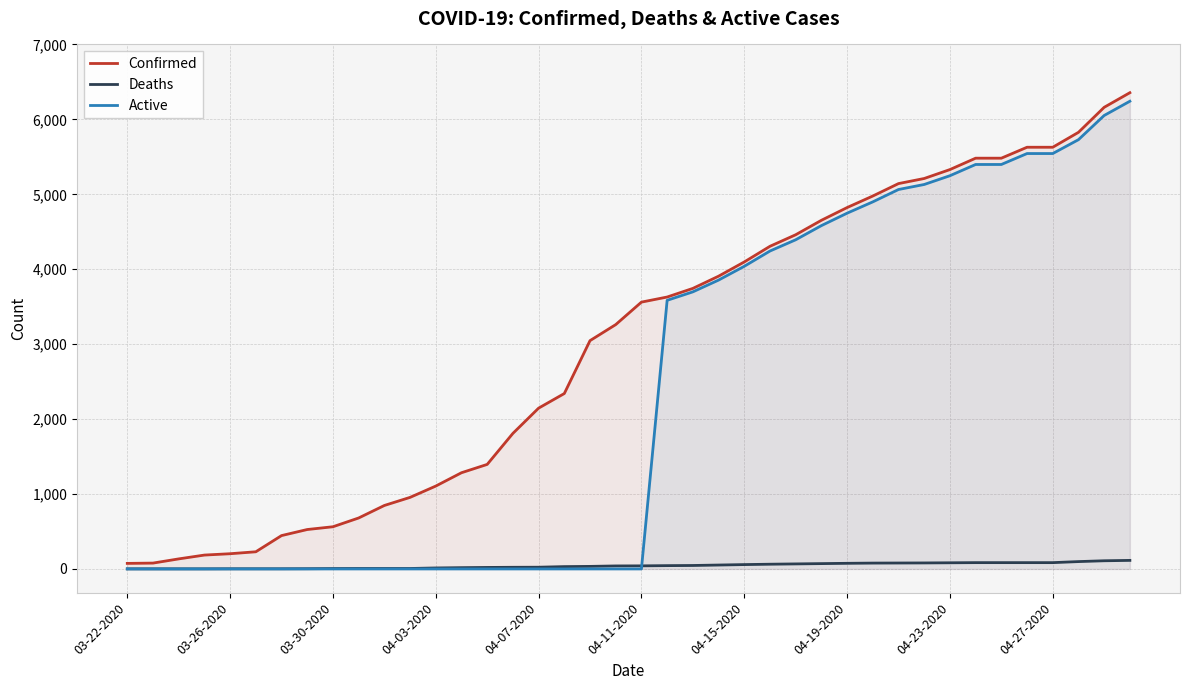

What is the highest value of the Confirmed series?

6356